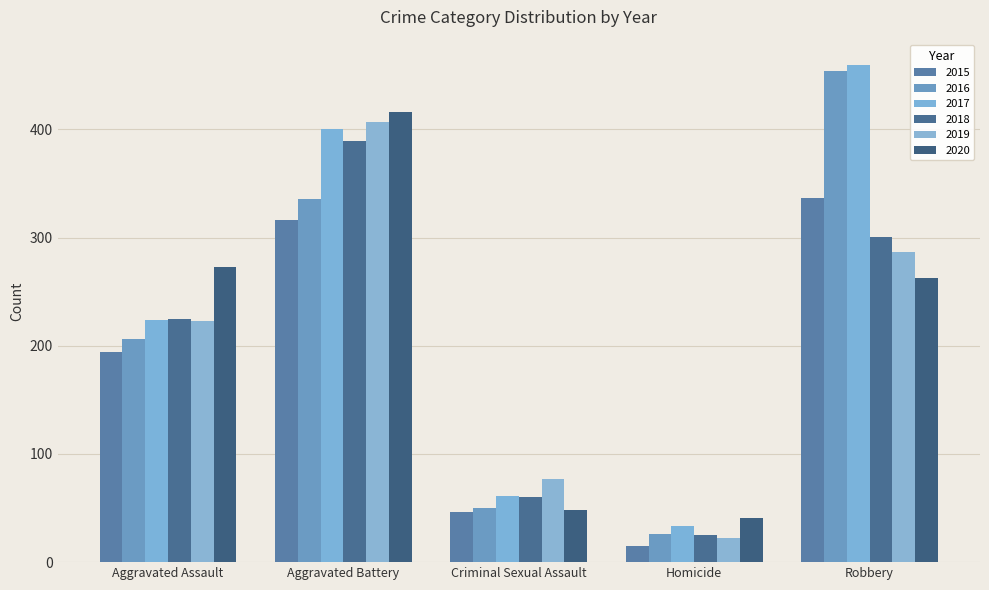

How many 2019 values are between 77 and 287?

3